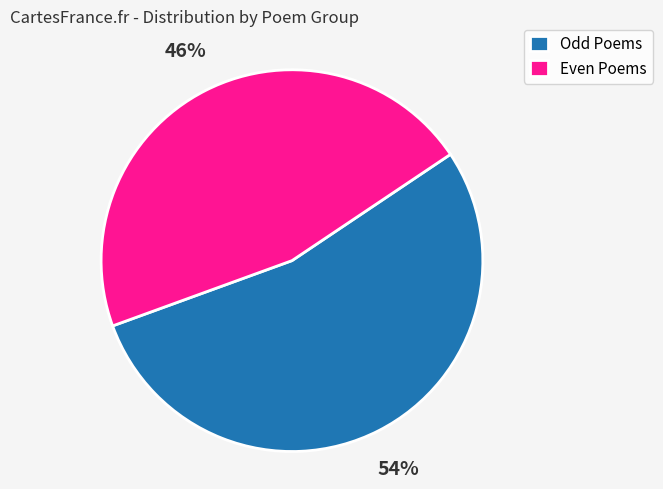

How many segments does this pie chart have?

2